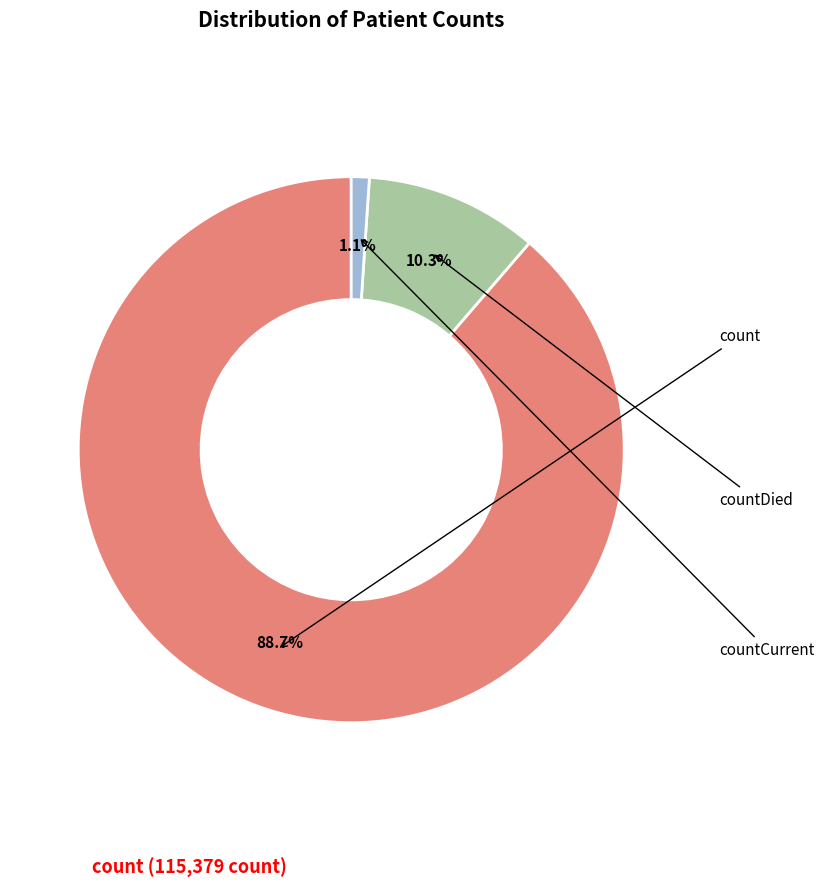

Is it true that countDied is 10% of the pie?

True